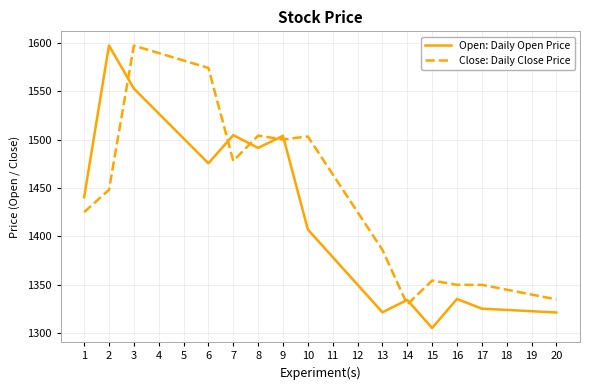

What is the sum of the Close: Daily Close Price values at 19 and 9?

2840.0